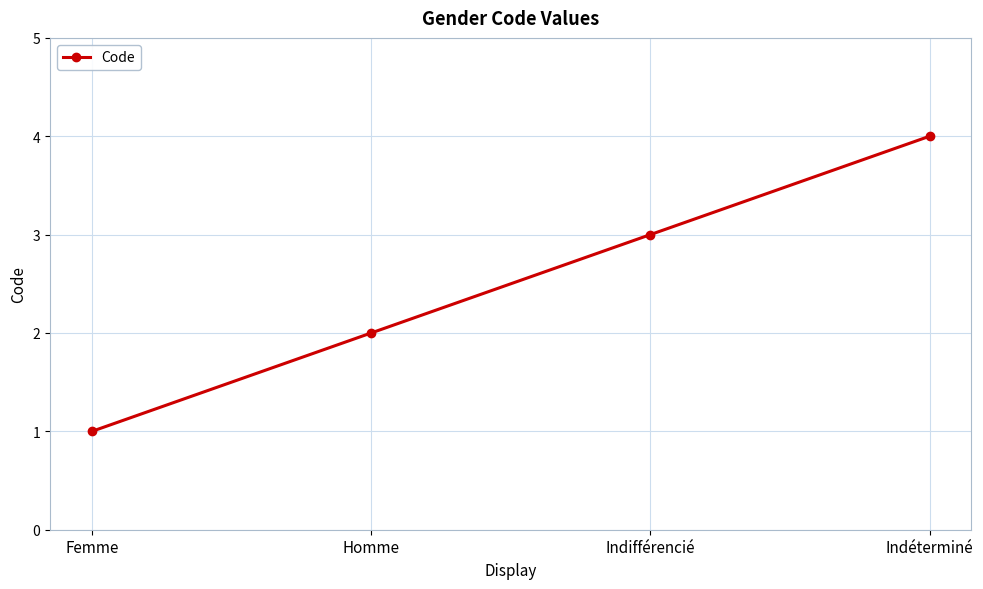

How many categories are shown in the chart?

4